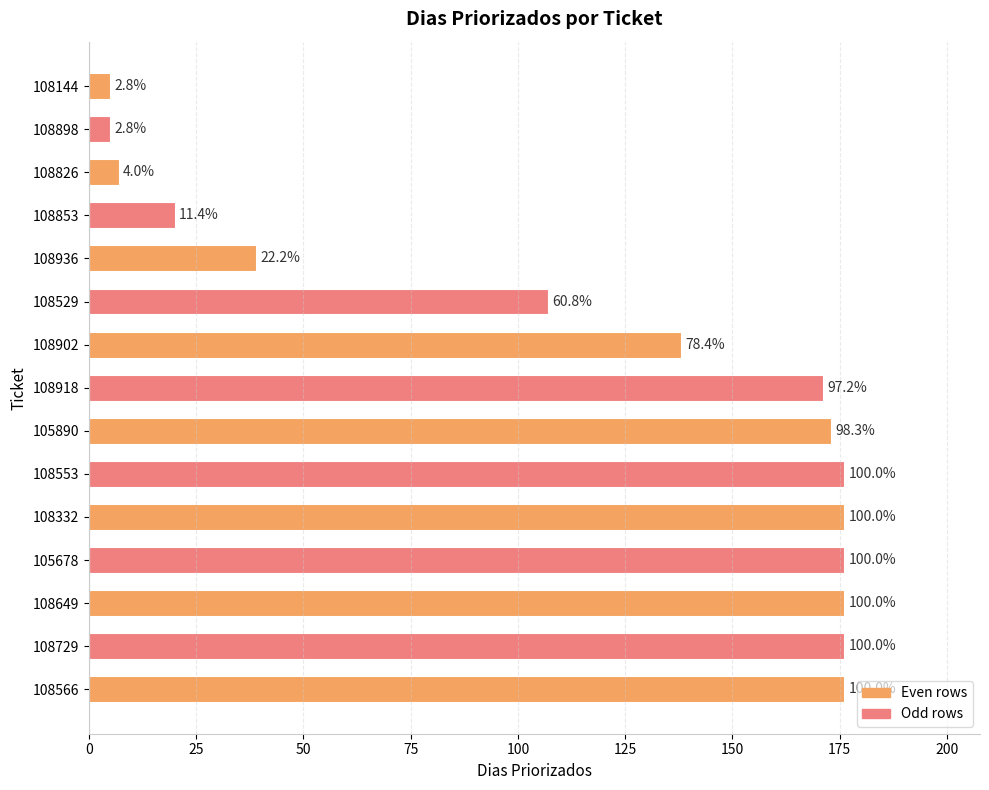

Does the chart contain stacked bars?

No